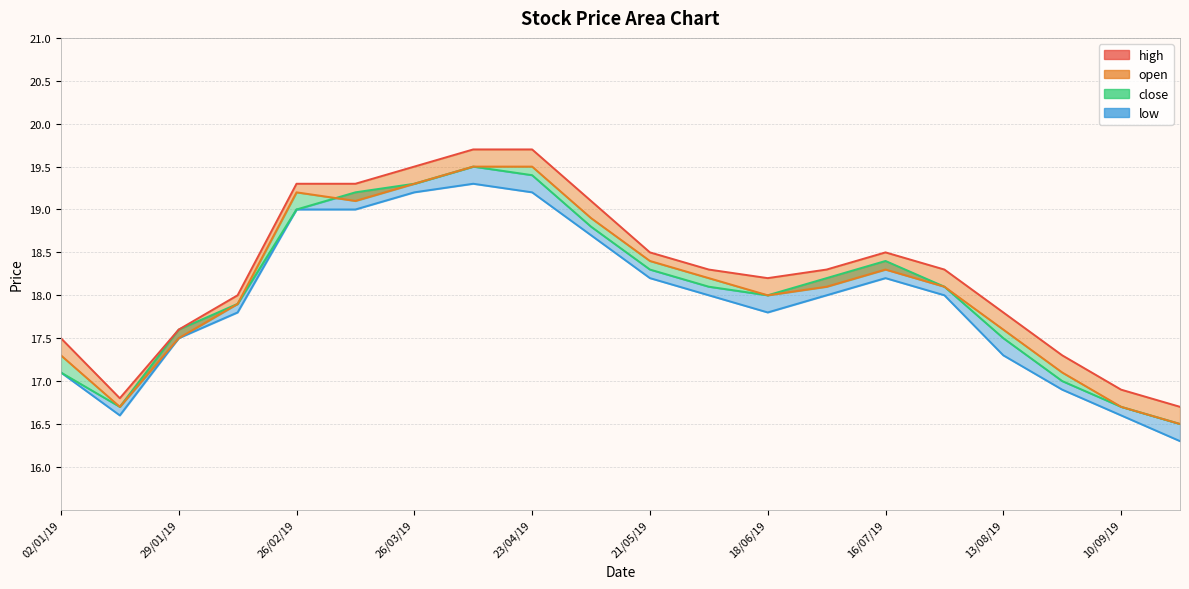

The value of open at 13/08/19 is 17.6. True or false?

True